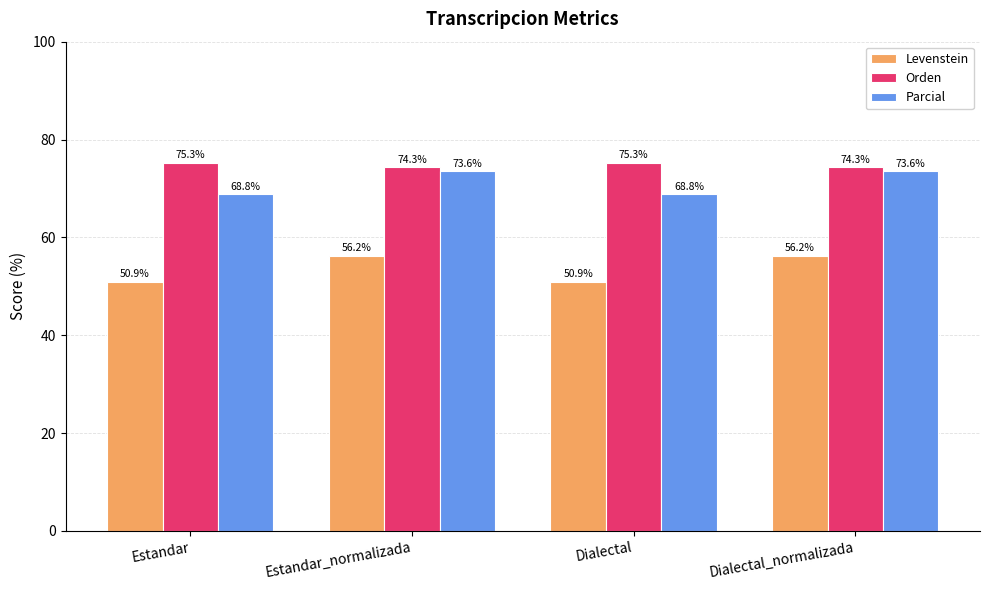

Which series has the widest spread of values?

Levenstein